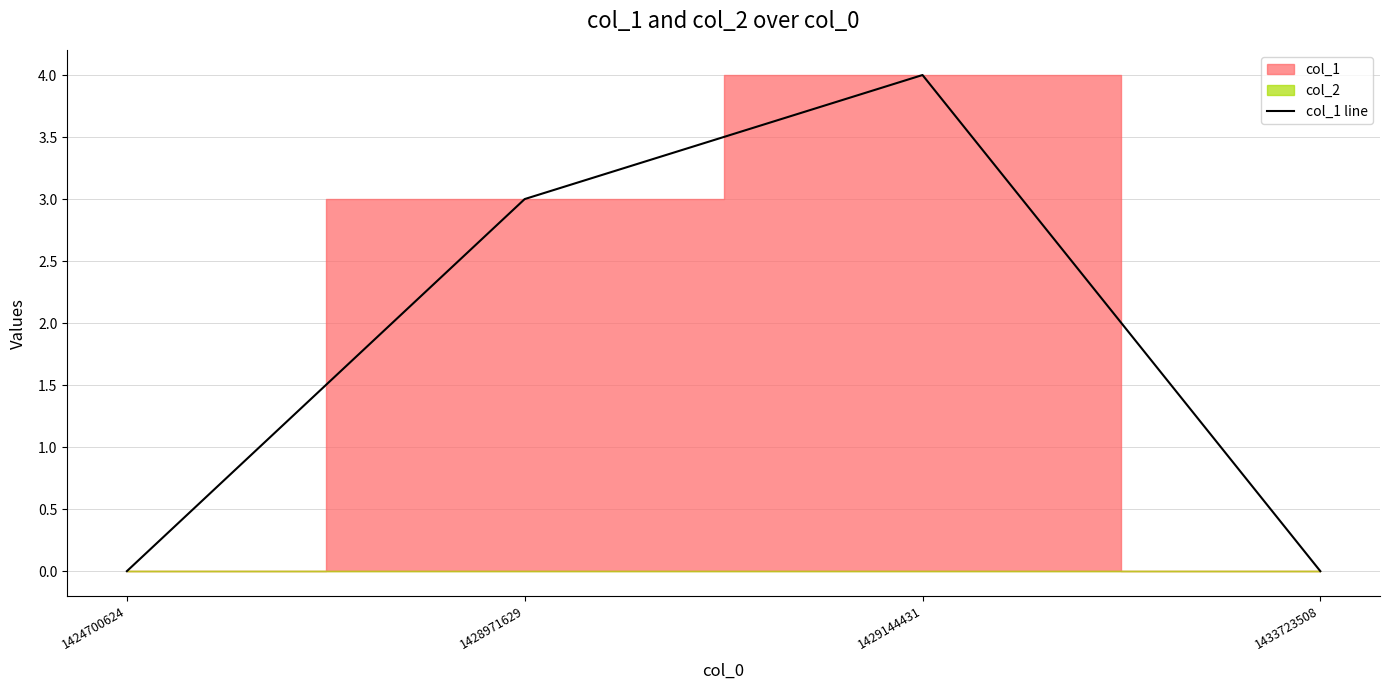

What is the difference between the maximum and minimum values?

4